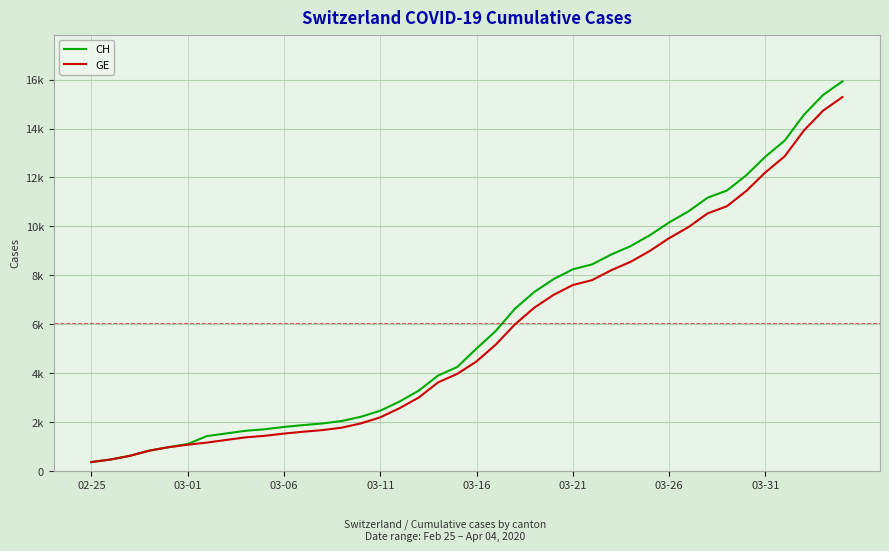

What is the sum of all CH values?

242133